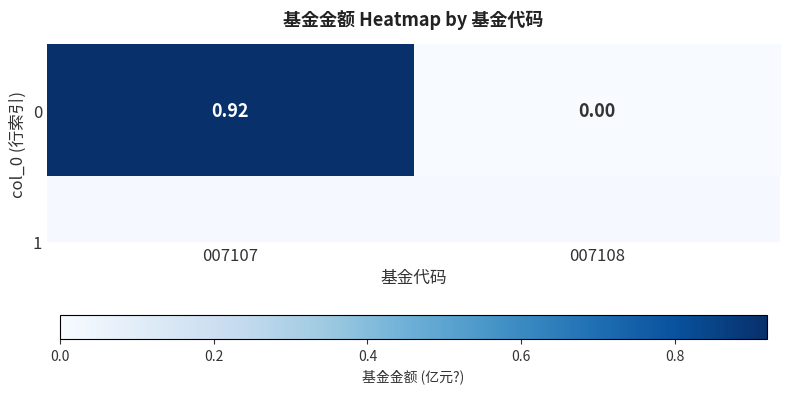

Count the number of categories in the chart.

2